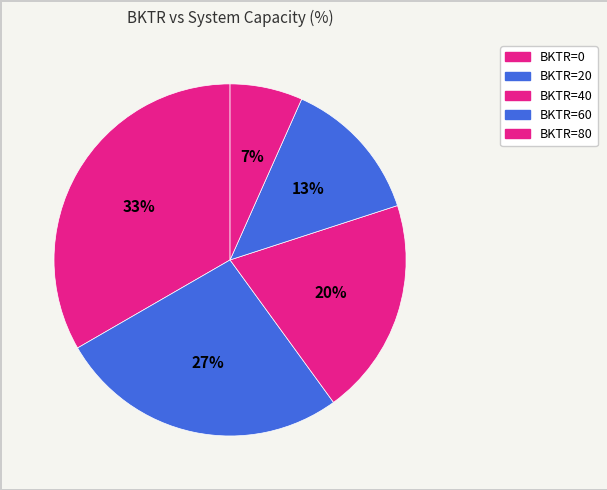

Count the number of slices in the pie.

5